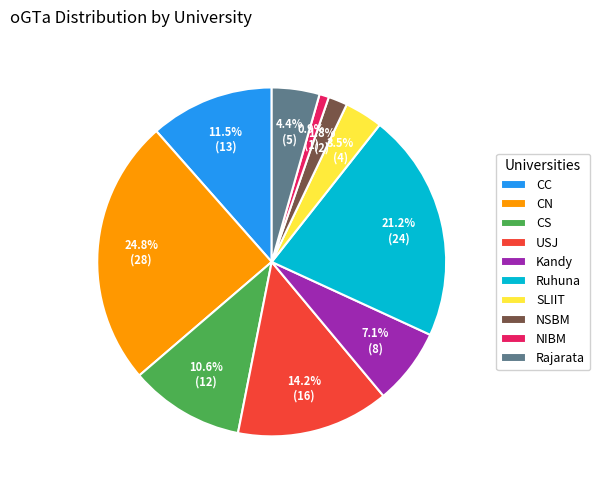

Count the number of slices in the pie.

10